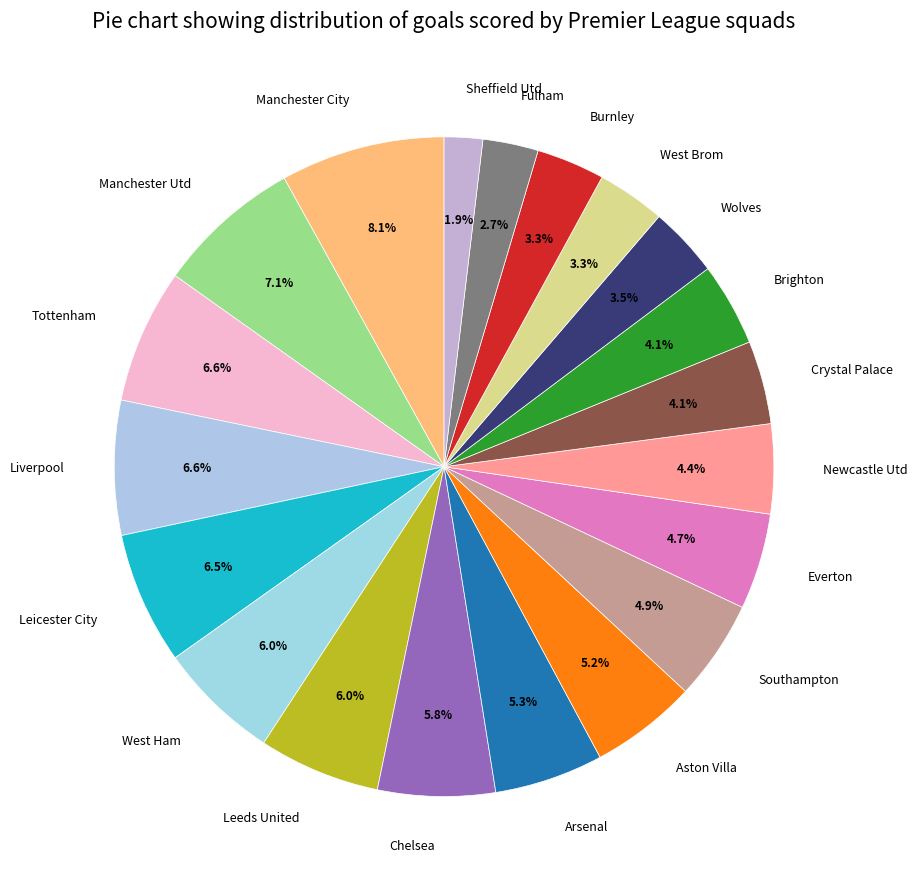

What percentage is the Chelsea slice, to the nearest percent?

6%